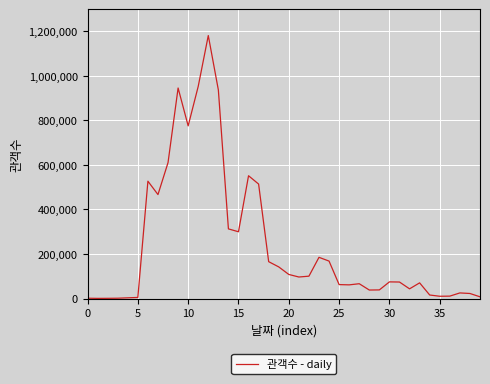

How many distinct data groups are displayed?

1